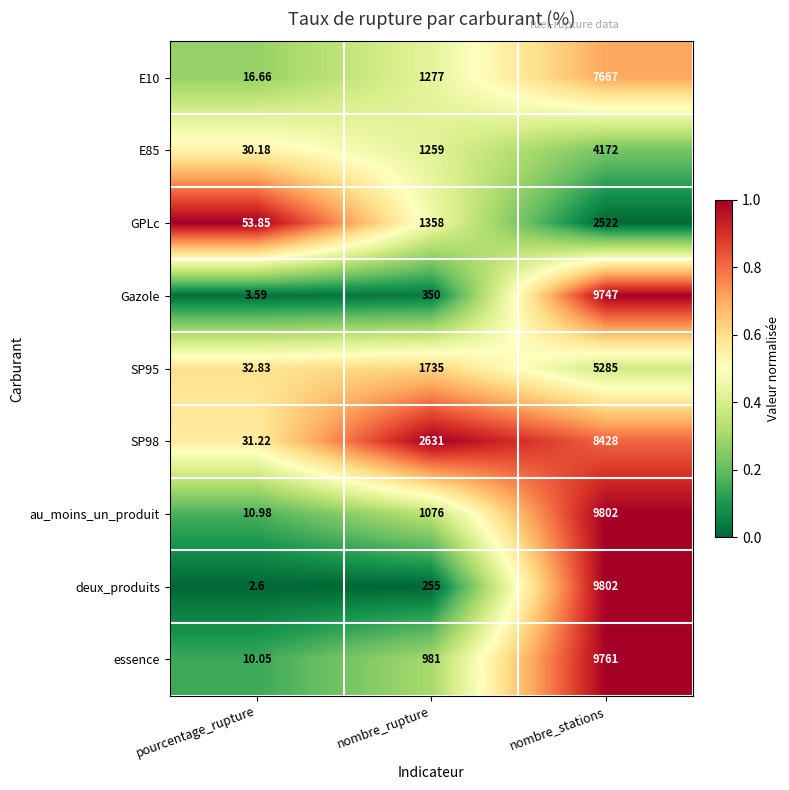

At which label does GPLc reach its minimum?

pourcentage_rupture